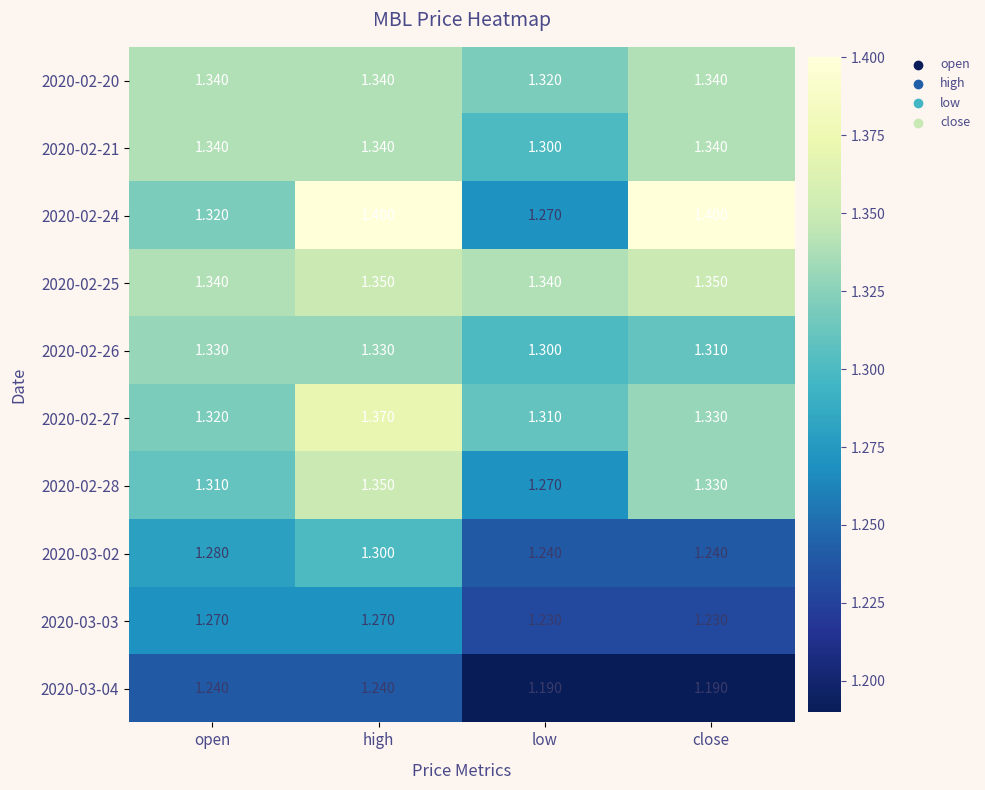

Rank the categories by 2020-02-28 value from highest to lowest.

high, close, open, low